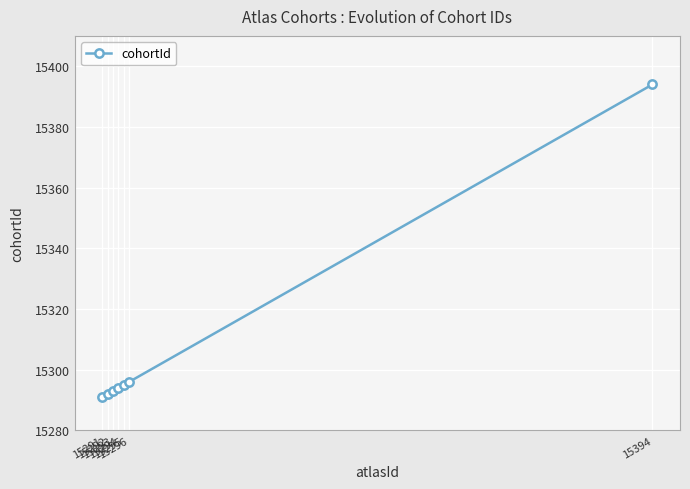

Is it true that the value at 15296 is 6296?

False